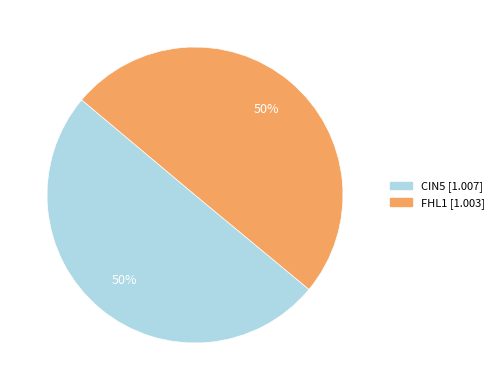

Which category has the biggest portion of the pie?

CIN5